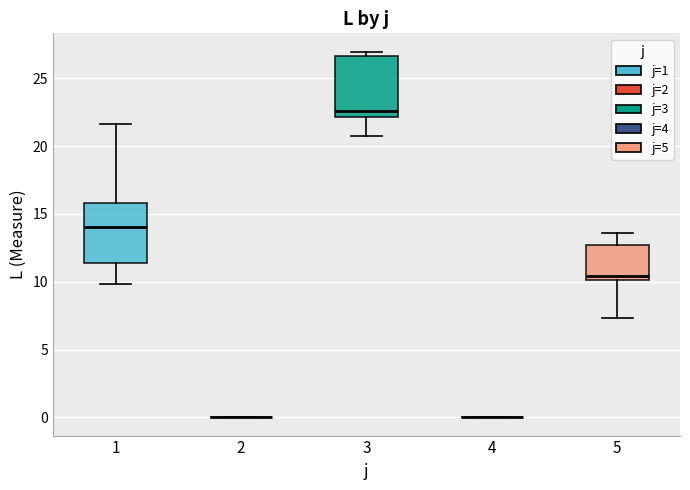

Reading left to right, transcribe this box plot: for each box, give where its median line is, the range the box spans, and where its two whiskers end, as read against the y-axis. The values are not printed on the chart, so give them approximately, as read against the axis.

1: median 14.0, box 11.5 to 16.0, whiskers 10.0 to 21.5
2: box collapsed to a line at 0.0, whiskers 0.0 to 0.0
3: median 22.5, box 22.0 to 26.5, whiskers 20.5 to 27.0
4: box collapsed to a line at 0.0, whiskers 0.0 to 0.0
5: median 10.5, box 10.0 to 12.5, whiskers 7.5 to 13.5